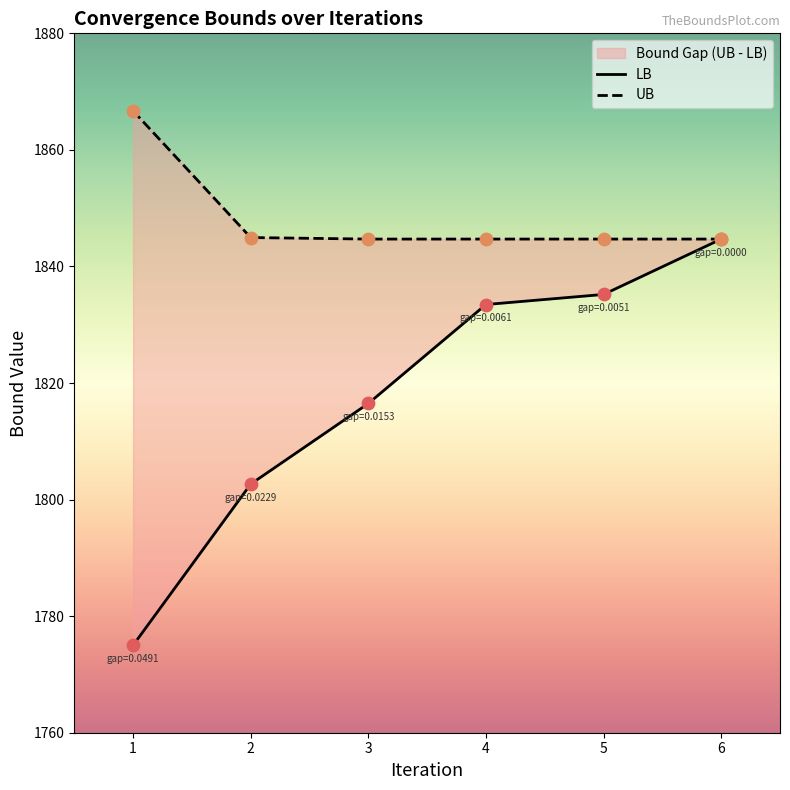

Which series has the widest spread of Y values?

LB